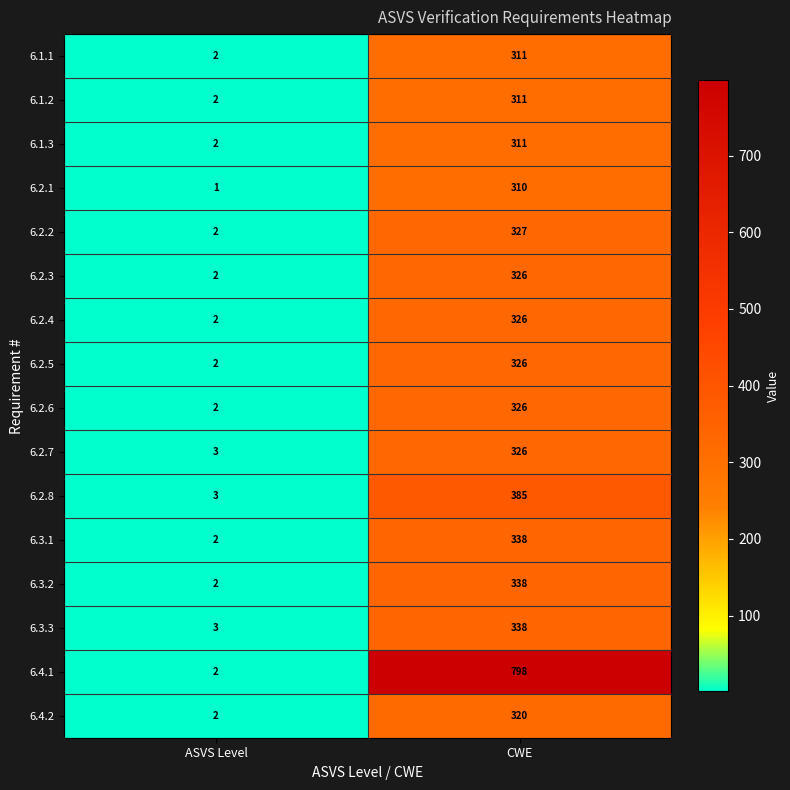

Which category has the highest value in the 6.2.3 series?

CWE